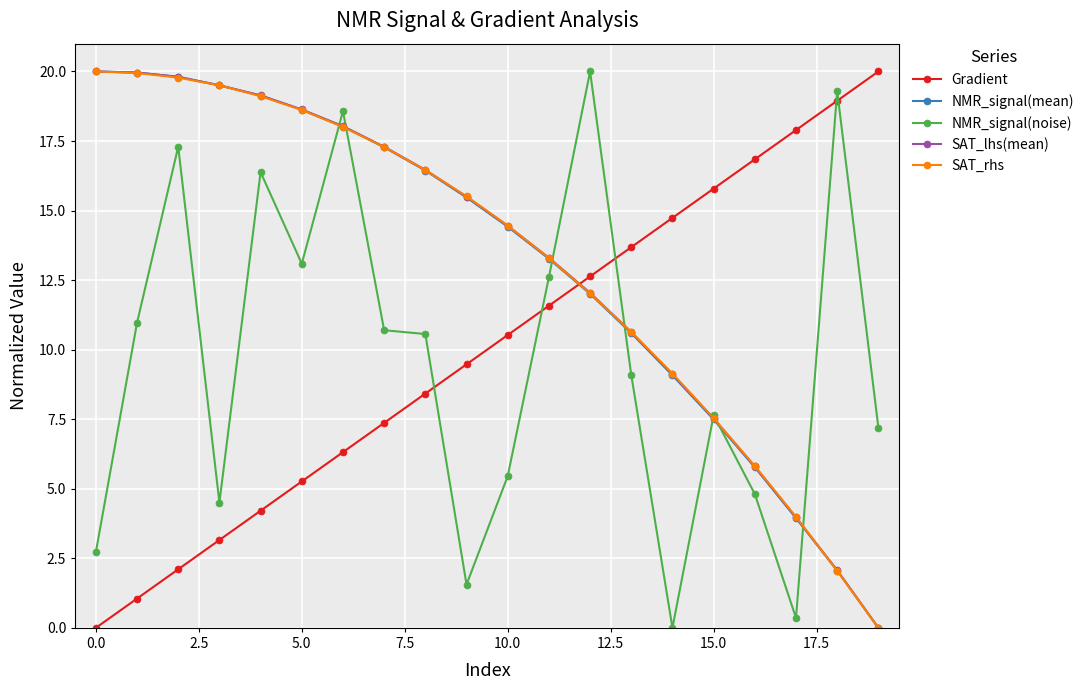

How many distinct data groups are displayed?

5